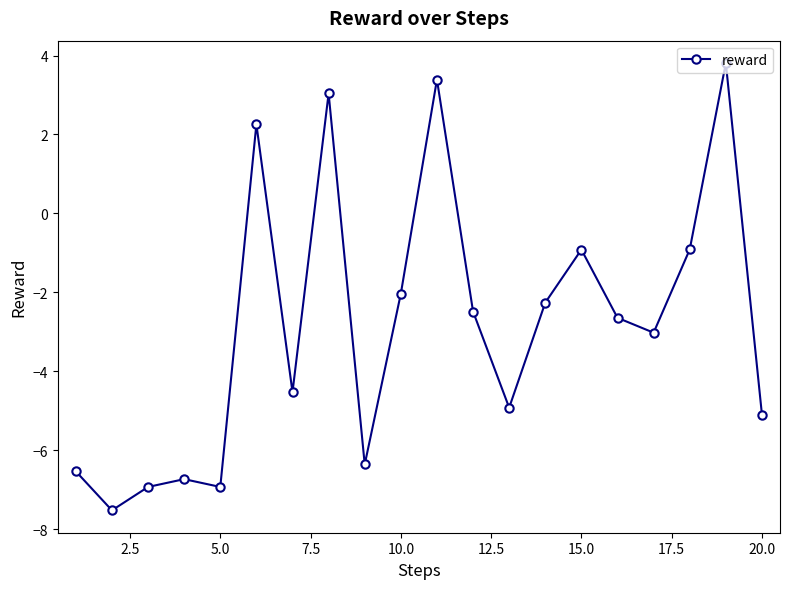

What is the minimum value shown in the chart?

-7.5